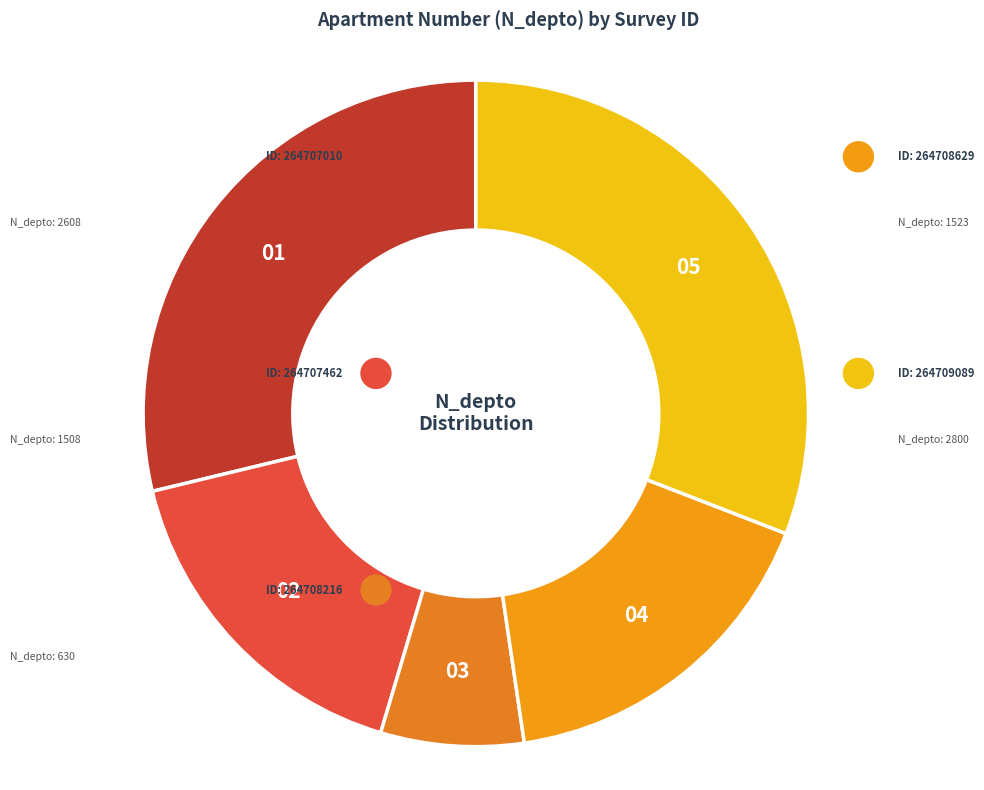

Which slice is the smallest?

264708216